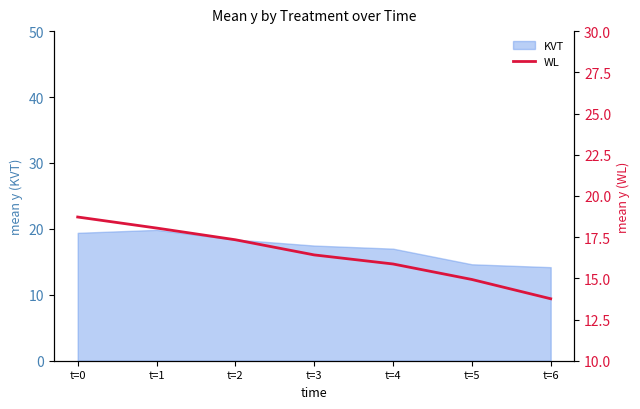

What is the maximum value for KVT?

19.9